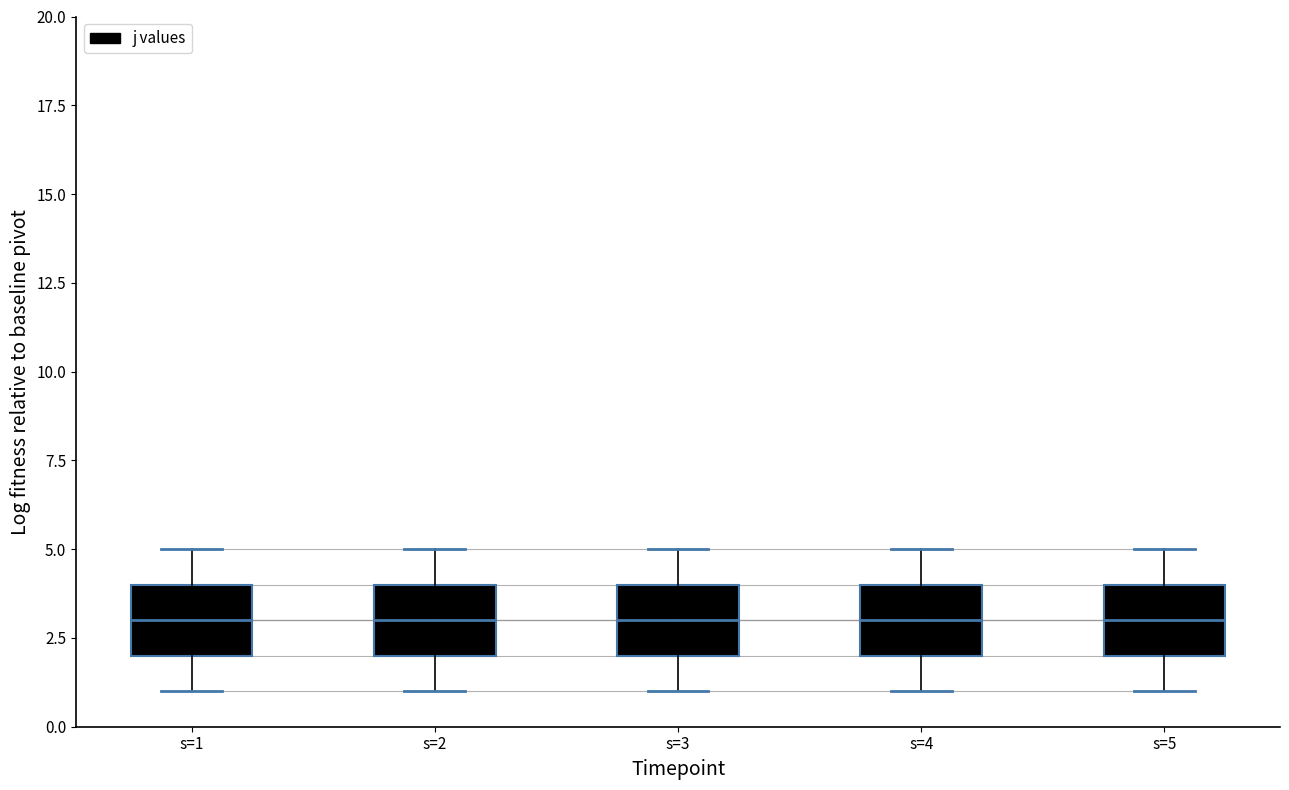

Reading left to right, transcribe this box plot: for each box, give where its median line is, the range the box spans, and where its two whiskers end, as read against the y-axis. The values are not printed on the chart, so give them approximately, as read against the axis.

s=1: median 3, box 2 to 4, whiskers 1 to 5
s=2: median 3, box 2 to 4, whiskers 1 to 5
s=3: median 3, box 2 to 4, whiskers 1 to 5
s=4: median 3, box 2 to 4, whiskers 1 to 5
s=5: median 3, box 2 to 4, whiskers 1 to 5